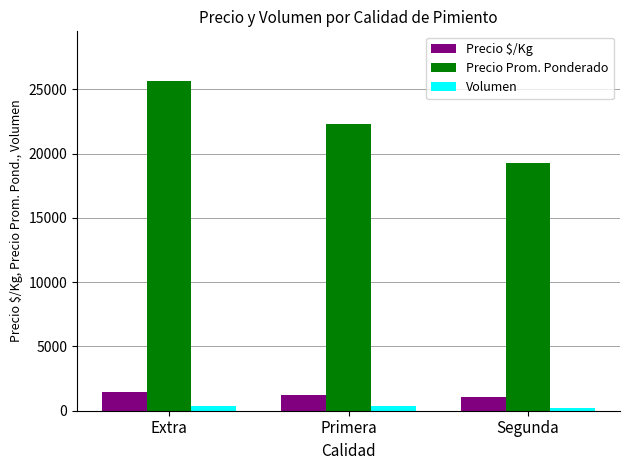

The value of Precio $/Kg at Primera is 1238. True or false?

True